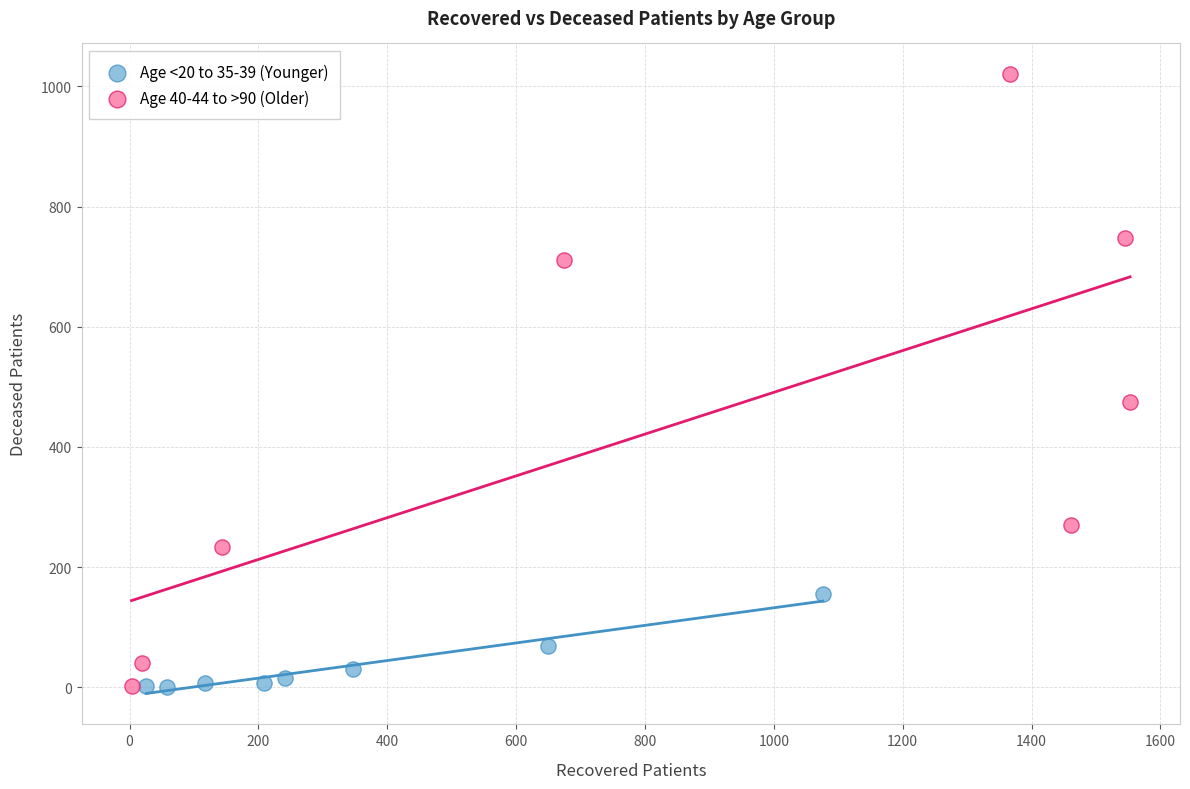

Which series contains the highest Y value?

Age 40-44 to >90 (Older)